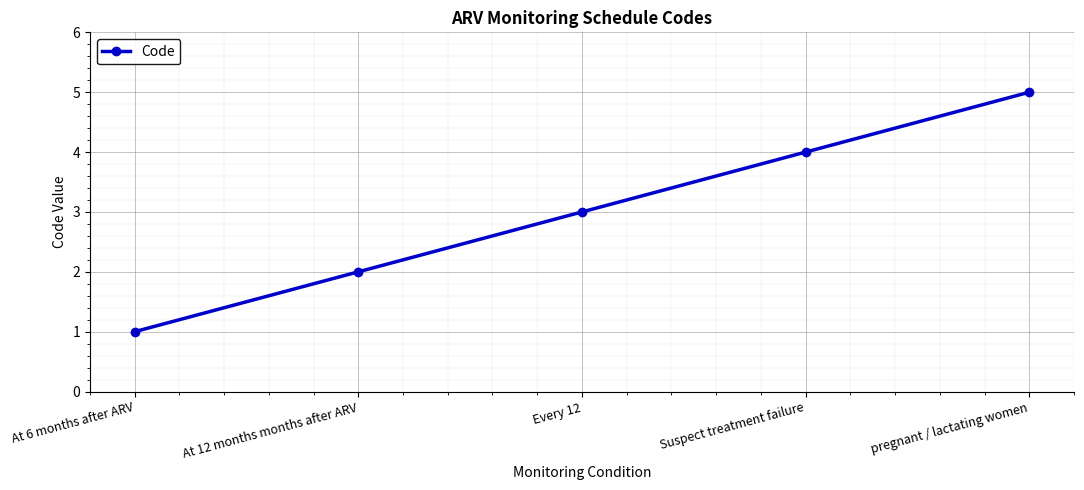

How many data points are less than 3?

2